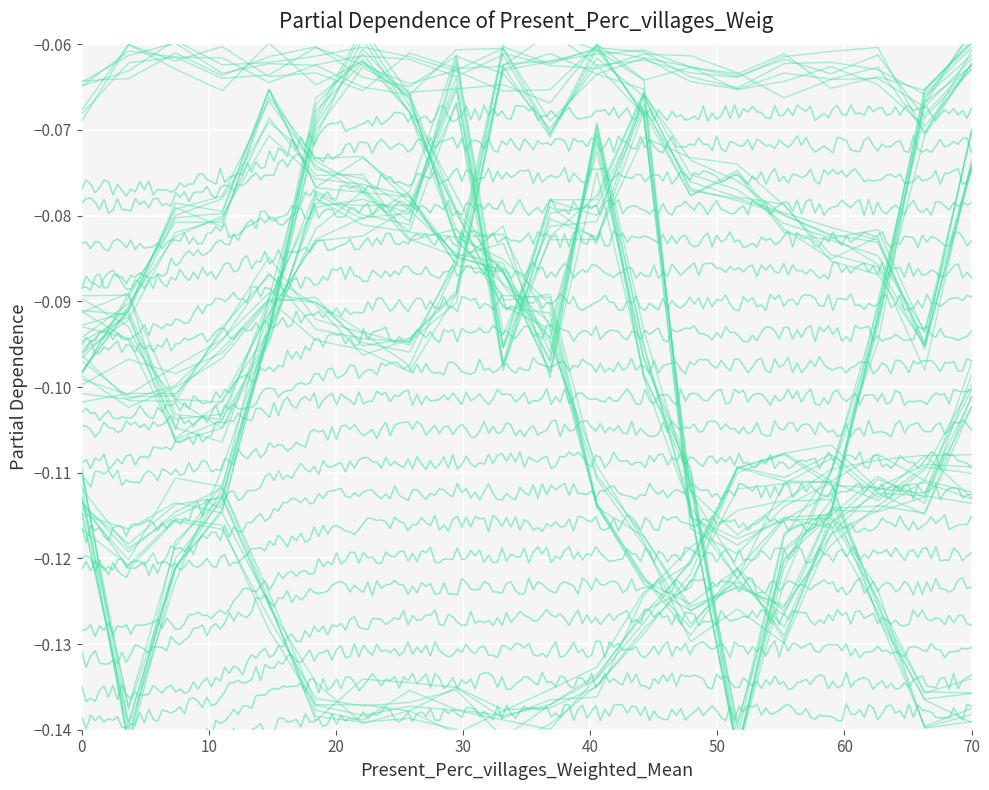

In speed_3, how many points are higher than both neighbors (excluding endpoints)?

4